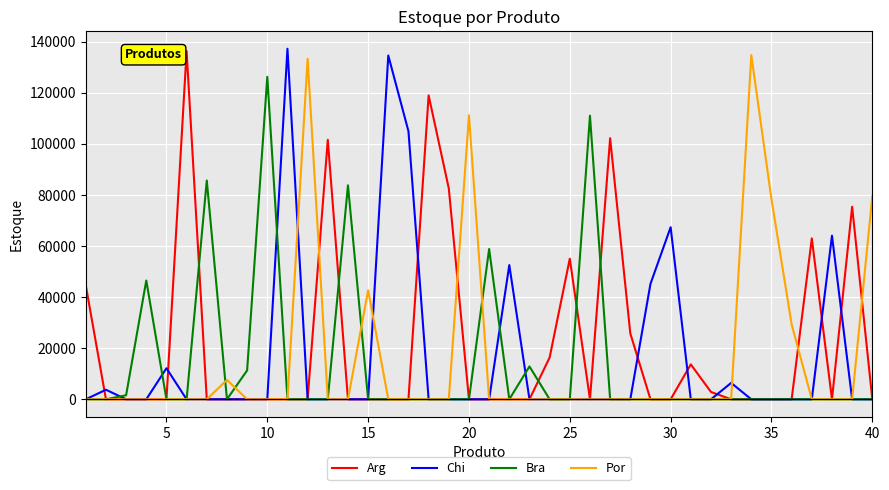

What is the maximum value shown in the chart?

137246